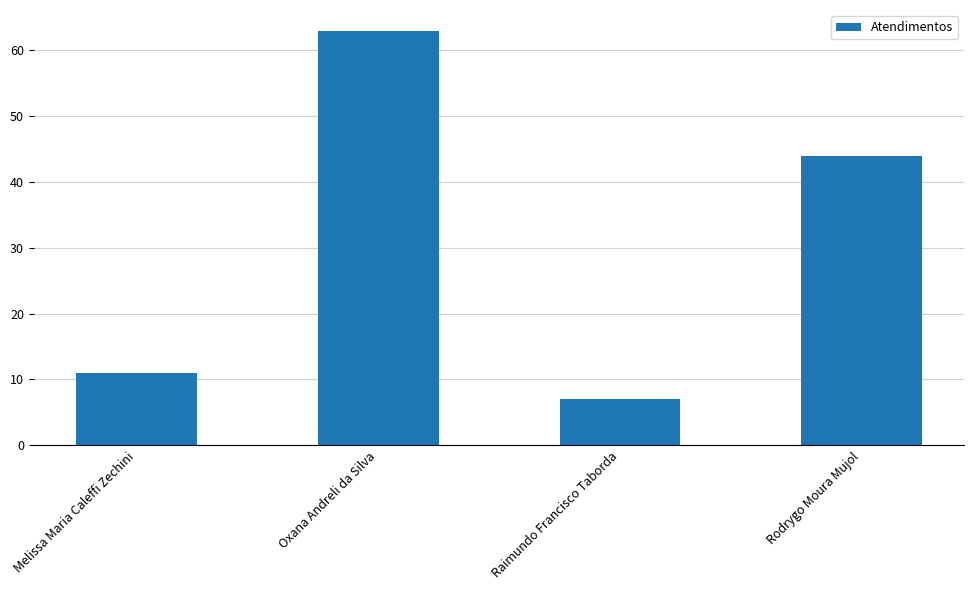

Which category has the highest value across all series?

Oxana Andreli da Silva